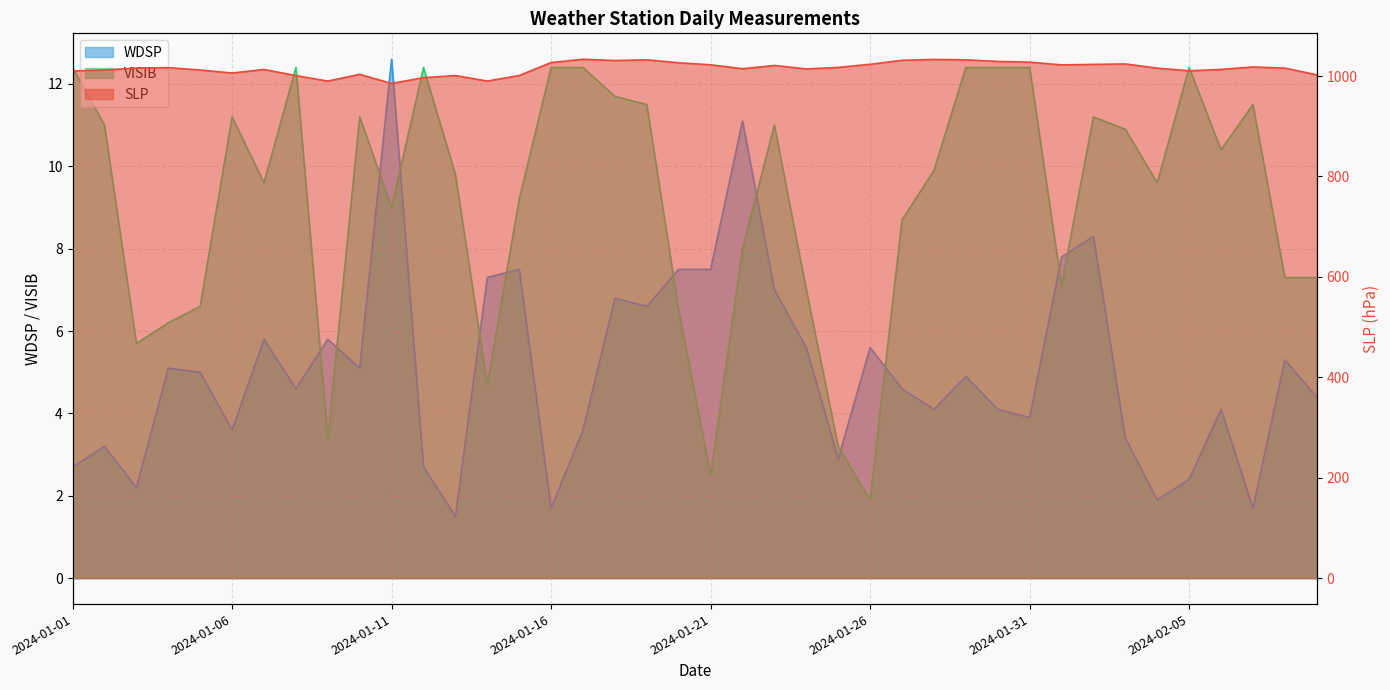

List the series in order of their peak value, lowest first.

VISIB, WDSP, SLP